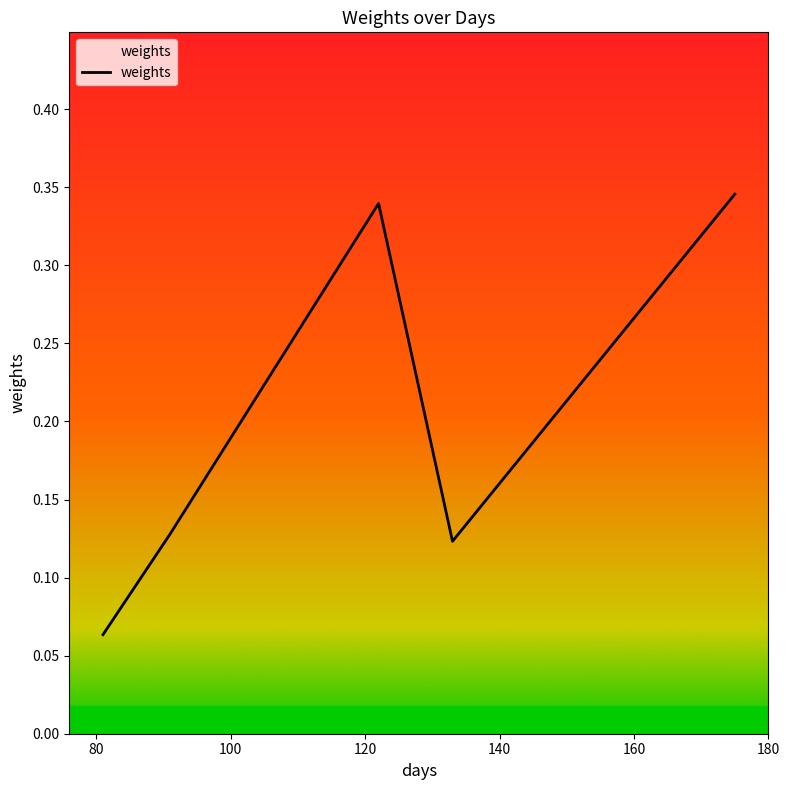

True or false: there are more than 1 points higher than both neighbors.

False